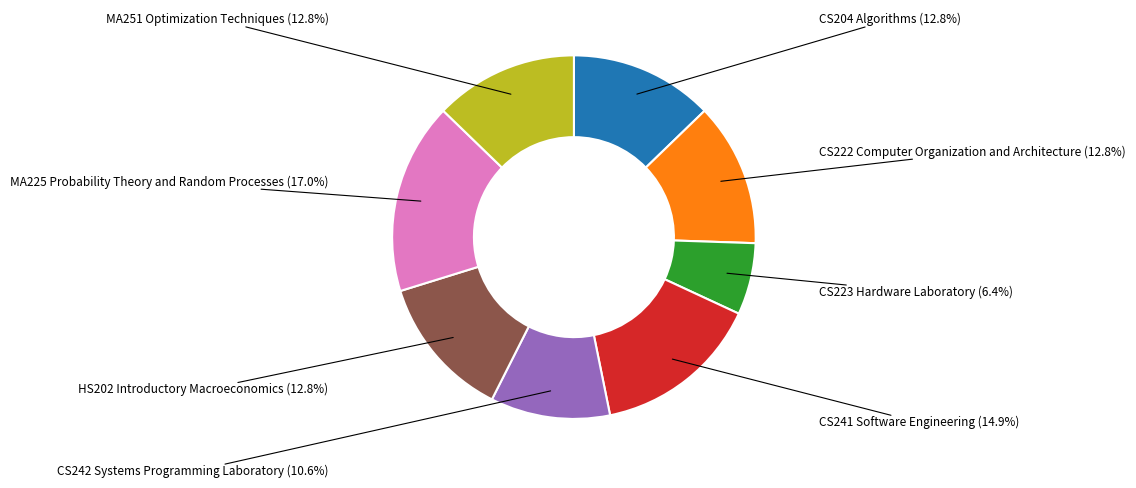

Is there a majority slice in this chart?

No